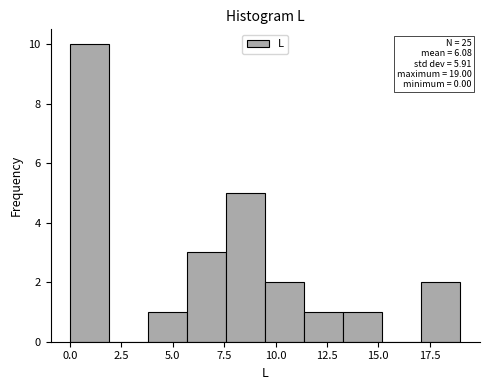

Read against the x-axis, roughly where is the centre of the tallest bar?

1.0